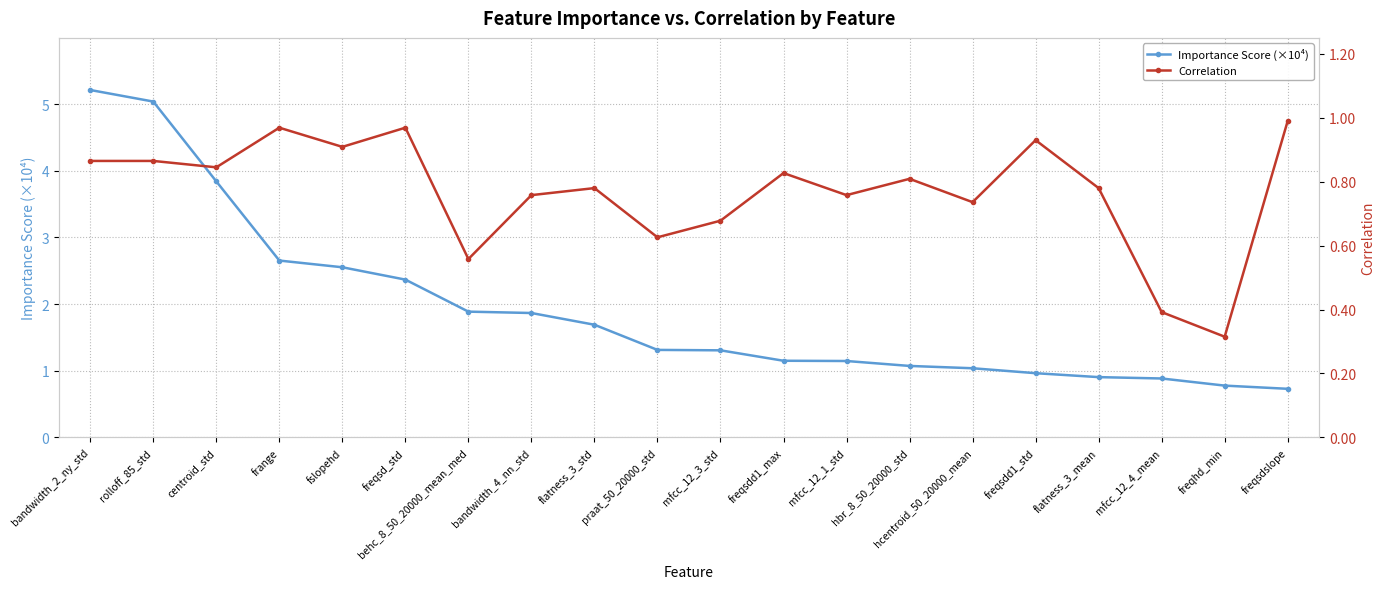

At which category is the sum across all series the highest?

bandwidth_2_ny_std